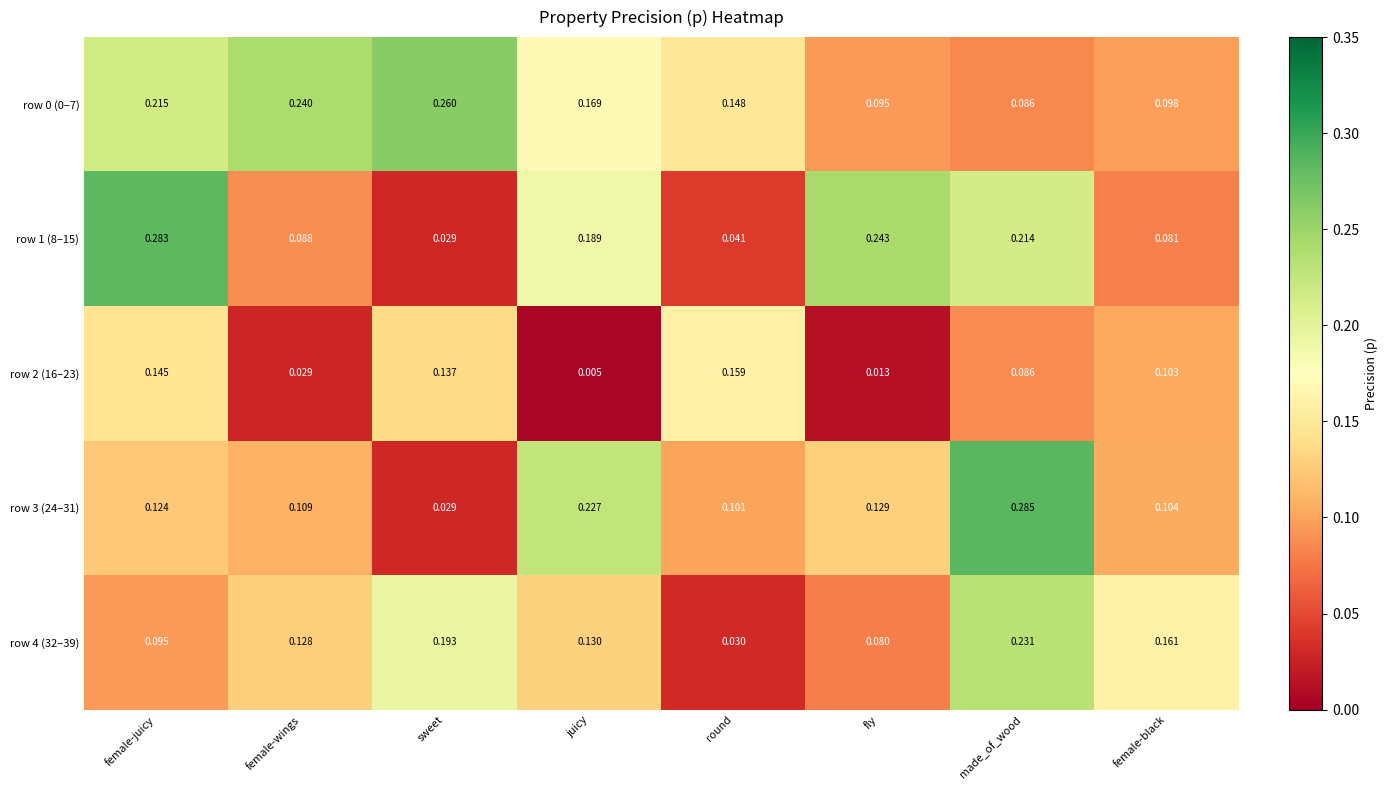

What is the total value across all series at female-wings?

0.6